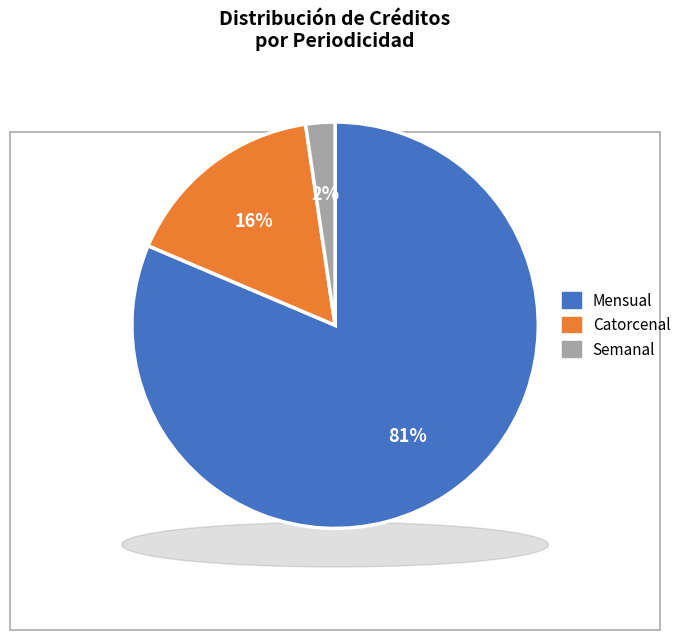

What percentage is the Semanal slice, to the nearest percent?

2%